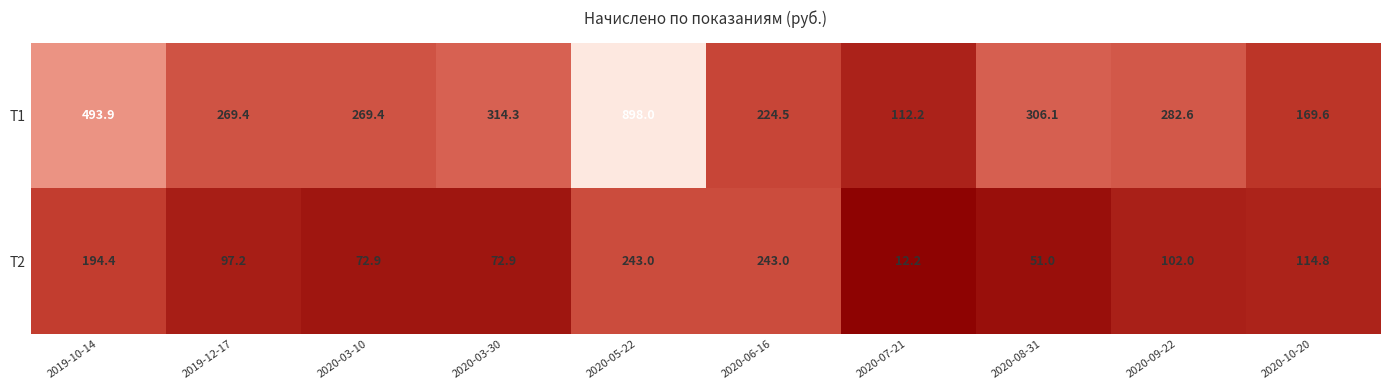

What is the average value of the Т1 series?

334.0